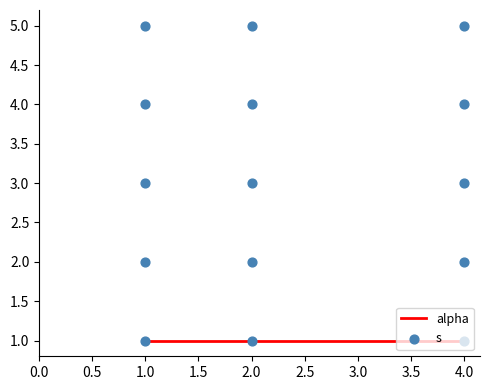

Is the value of s at 1.0 greater than the value of alpha at 1.0?

No